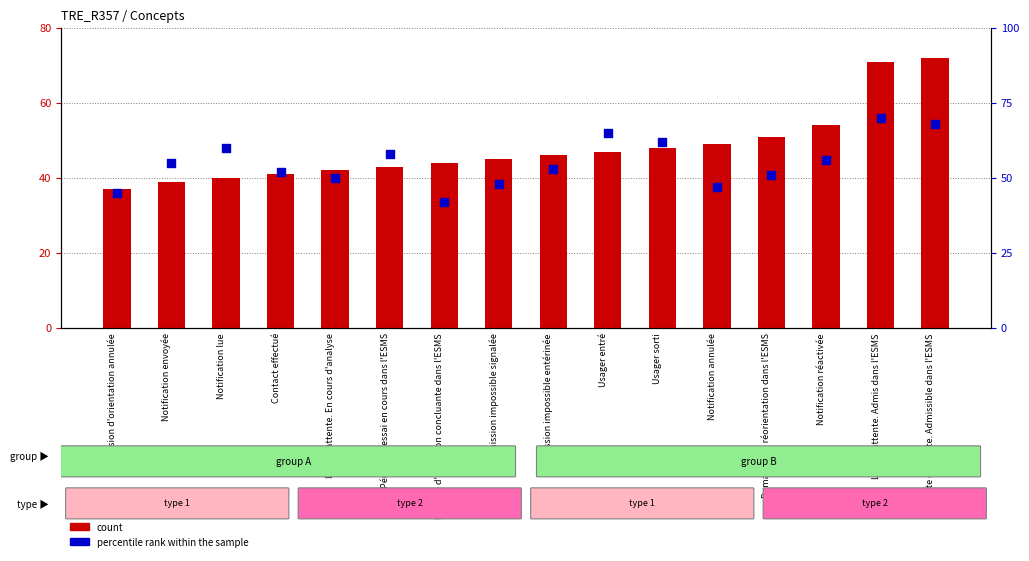

Which series has the widest spread of Y values?

count